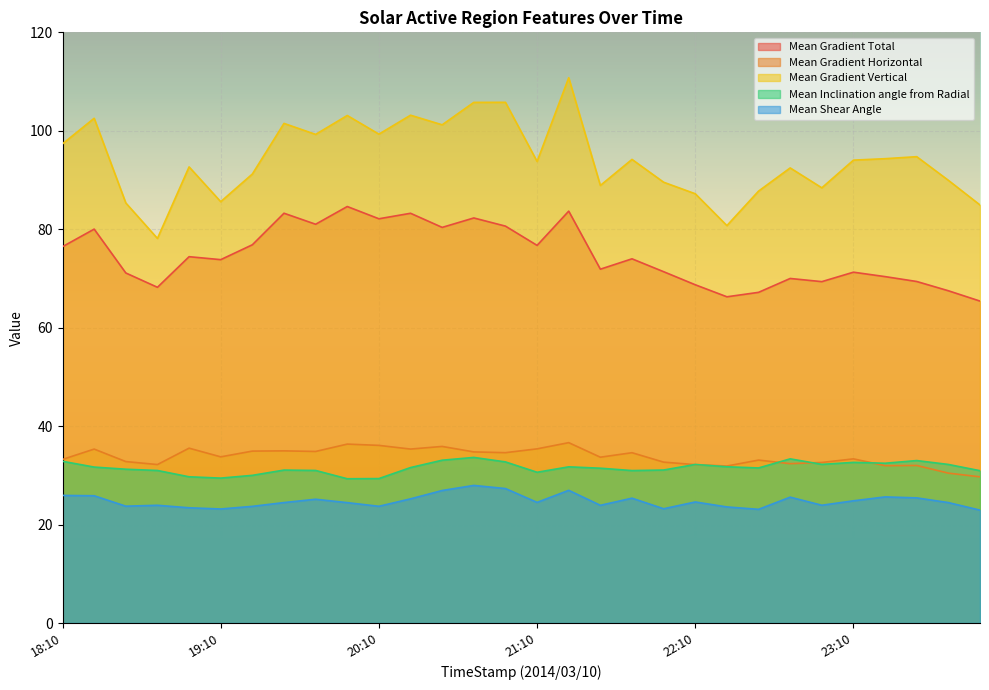

Reading left to right, list all the values displayed in this chart.

Mean Gradient Total: 18:10=76.5	18:22=80.0	18:34=71.1	18:46=68.2	18:58=74.4	19:10=73.8	19:22=76.8	19:34=83.3	19:46=81.0	19:58=84.6	20:10=82.1	20:22=83.2	20:34=80.4	20:46=82.3	20:58=80.6	21:10=76.7	21:22=83.7	21:34=71.9	21:46=74.0	21:58=71.4	22:10=68.7	22:22=66.3	22:34=67.2	22:46=70.0	22:58=69.4	23:10=71.3	23:22=70.4	23:34=69.4	23:46=67.5	23:58=65.4
Mean Gradient Horizontal: 18:10=33.2	18:22=35.3	18:34=32.8	18:46=32.2	18:58=35.5	19:10=33.8	19:22=34.9	19:34=35.0	19:46=34.9	19:58=36.3	20:10=36.1	20:22=35.3	20:34=35.9	20:46=34.8	20:58=34.6	21:10=35.4	21:22=36.6	21:34=33.7	21:46=34.6	21:58=32.7	22:10=32.2	22:22=31.9	22:34=33.1	22:46=32.4	22:58=32.6	23:10=33.4	23:22=32.0	23:34=32.0	23:46=30.5	23:58=29.7
Mean Gradient Vertical: 18:10=97.4	18:22=102.5	18:34=85.3	18:46=78.1	18:58=92.7	19:10=85.6	19:22=91.2	19:34=101.5	19:46=99.3	19:58=103.1	20:10=99.3	20:22=103.2	20:34=101.2	20:46=105.8	20:58=105.8	21:10=93.8	21:22=110.8	21:34=88.9	21:46=94.2	21:58=89.5	22:10=87.2	22:22=80.7	22:34=87.7	22:46=92.5	22:58=88.4	23:10=94.0	23:22=94.3	23:34=94.7	23:46=89.9	23:58=84.9
Mean Inclination angle from Radial: 18:10=32.9	18:22=31.7	18:34=31.2	18:46=31.0	18:58=29.7	19:10=29.4	19:22=30.0	19:34=31.1	19:46=31.0	19:58=29.3	20:10=29.3	20:22=31.6	20:34=33.1	20:46=33.6	20:58=32.7	21:10=30.6	21:22=31.7	21:34=31.5	21:46=31.0	21:58=31.1	22:10=32.2	22:22=31.7	22:34=31.5	22:46=33.4	22:58=32.2	23:10=32.6	23:22=32.5	23:34=33.0	23:46=32.2	23:58=30.9
Mean Shear Angle: 18:10=25.9	18:22=25.9	18:34=23.7	18:46=23.9	18:58=23.4	19:10=23.2	19:22=23.7	19:34=24.5	19:46=25.1	19:58=24.5	20:10=23.7	20:22=25.2	20:34=26.9	20:46=28.0	20:58=27.3	21:10=24.5	21:22=27.0	21:34=23.9	21:46=25.4	21:58=23.2	22:10=24.6	22:22=23.6	22:34=23.1	22:46=25.6	22:58=23.9	23:10=24.8	23:22=25.6	23:34=25.4	23:46=24.5	23:58=22.9